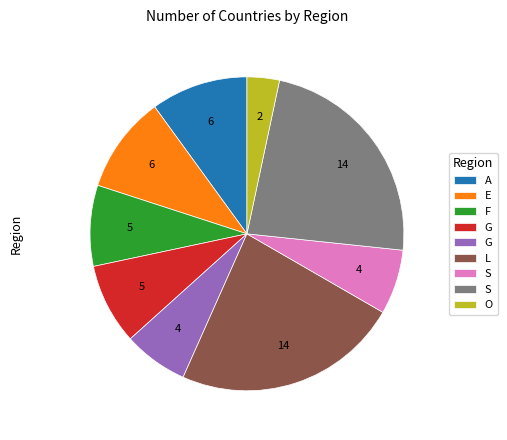

How many segments does this pie chart have?

9